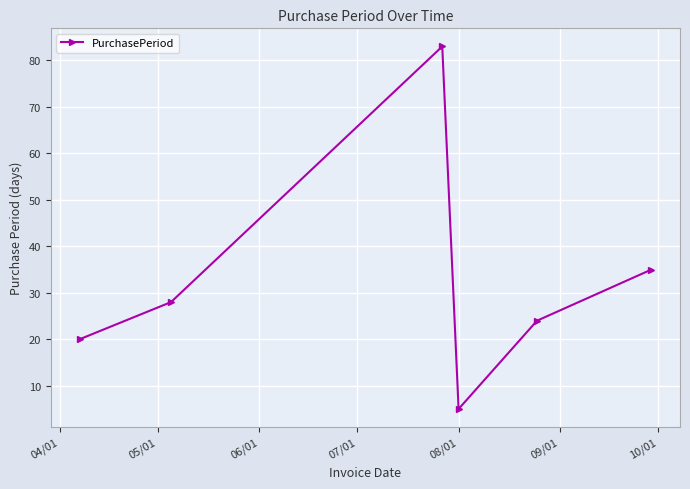

What is the value of the 3rd point from the left?

83